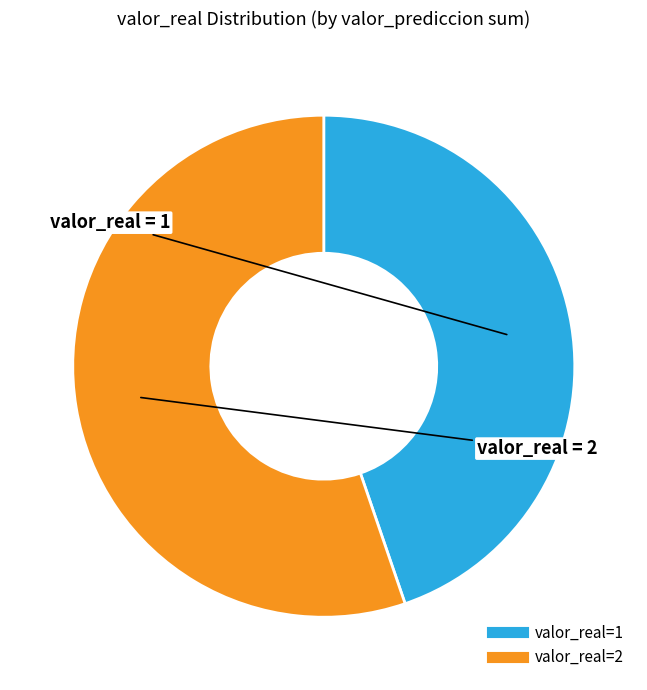

Is there a majority slice in this chart?

Yes